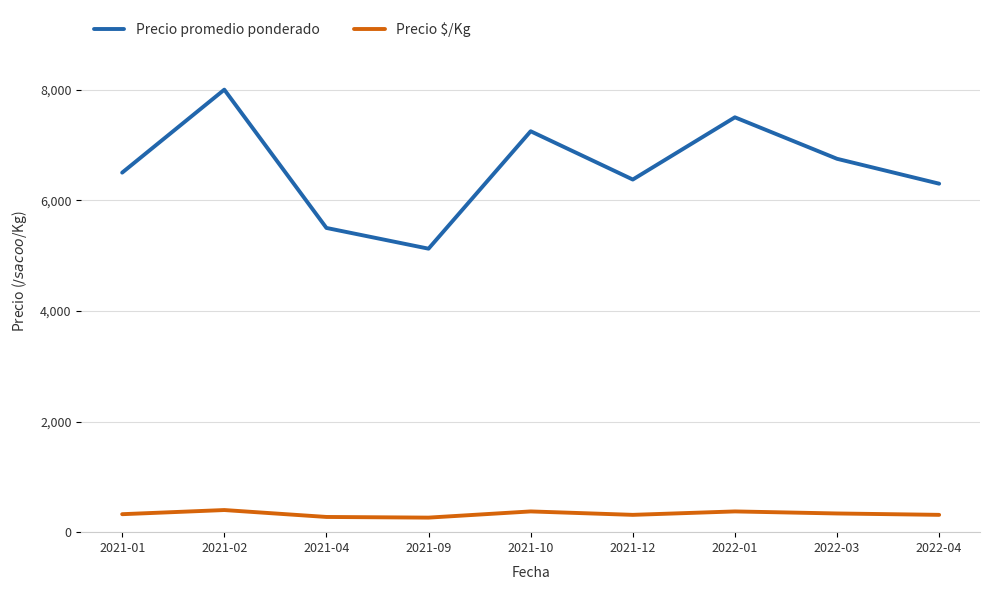

The value of Precio promedio ponderado at 2021-09 is 2407. True or false?

False